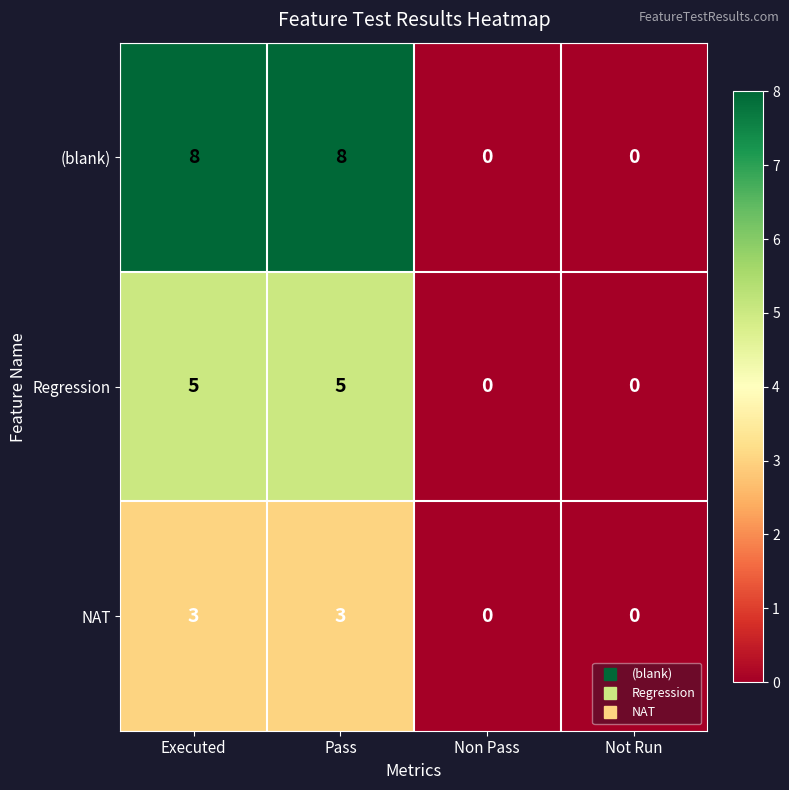

The value of (blank) at Not Run is -4. True or false?

False